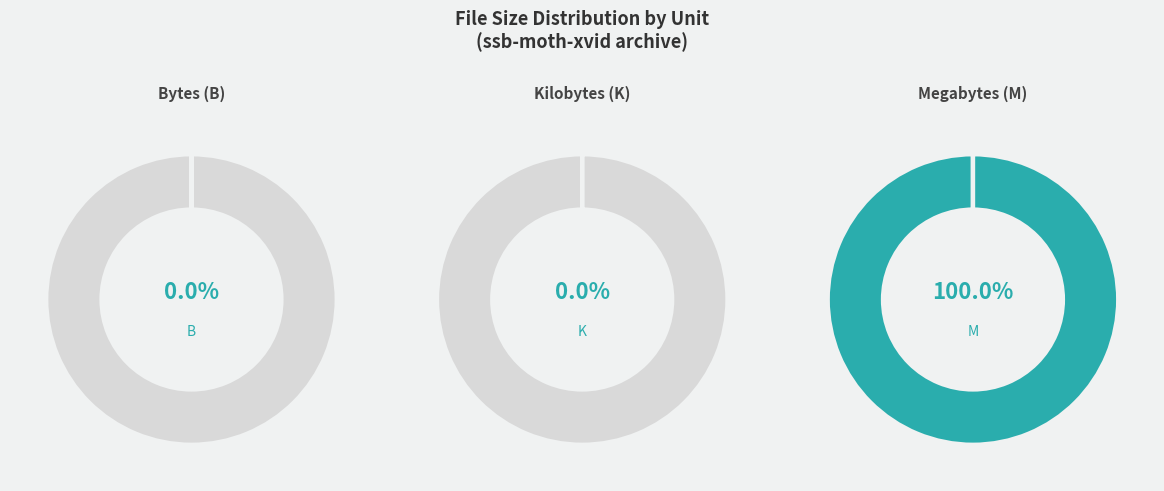

How many slices are in this pie chart?

3